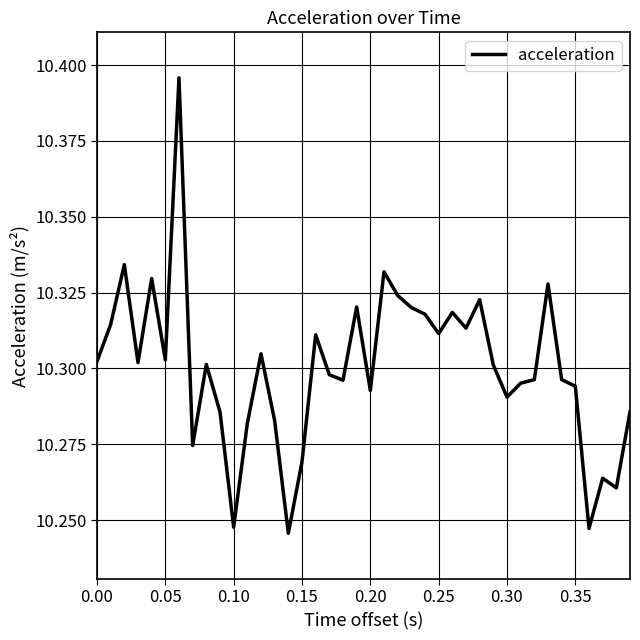

Is it true that the value at 0.20 is 14.6?

False